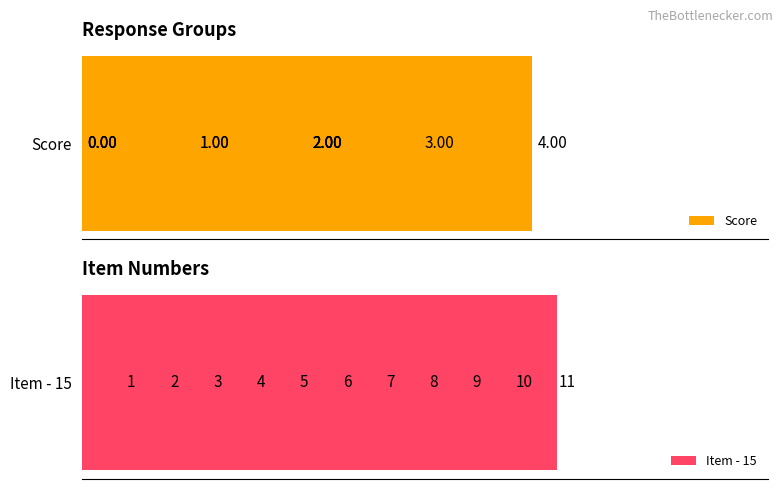

The value of Item - 15 at 2 is 1. True or false?

False